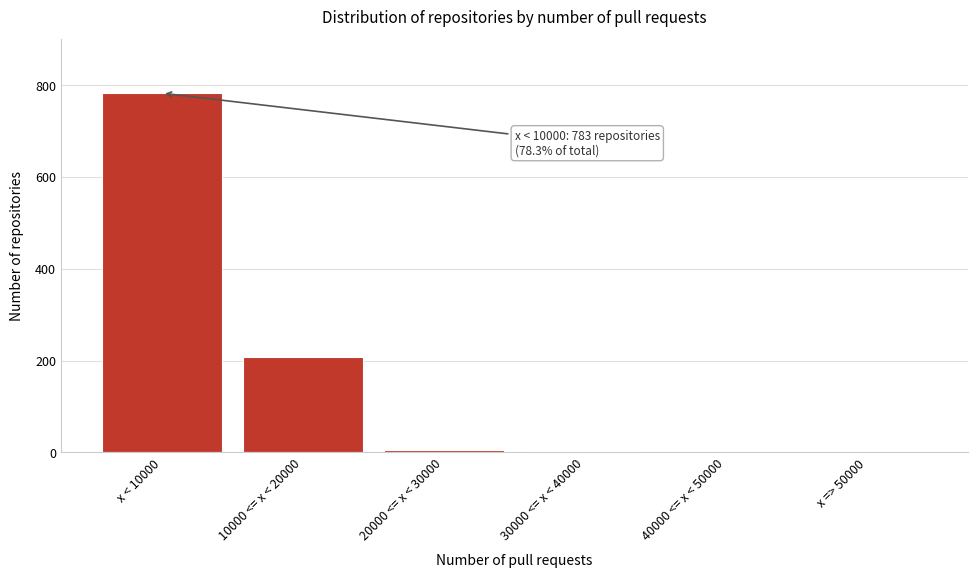

Between x < 10000 and 10000 <= x < 20000, which is larger?

x < 10000